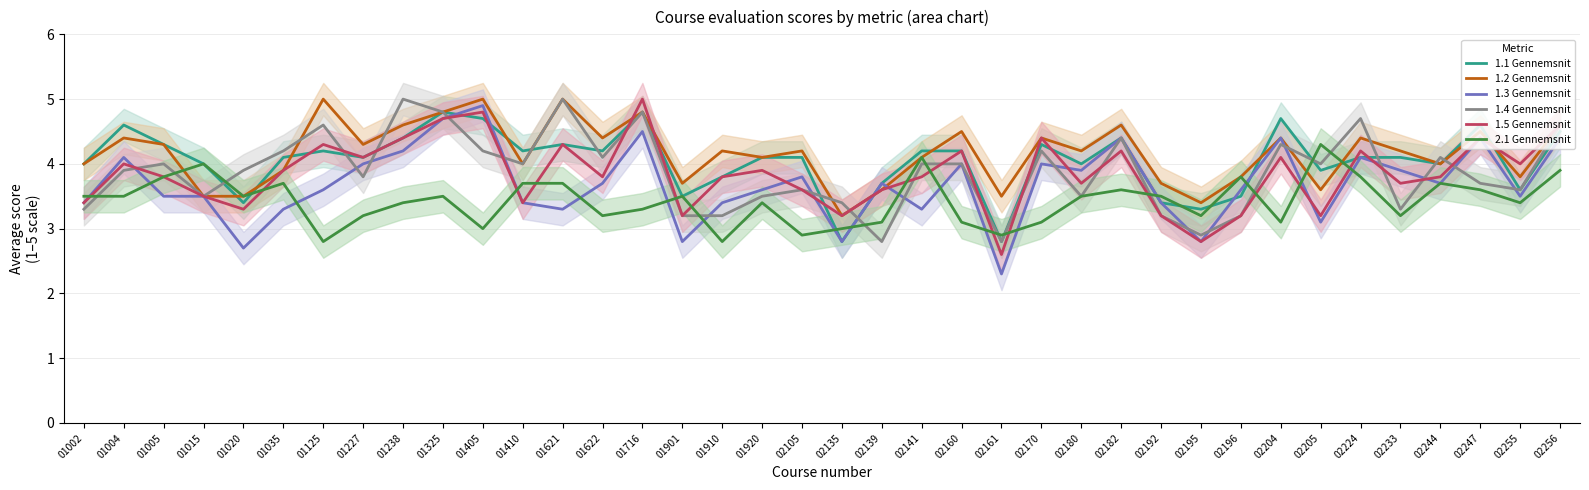

Reading right to left, extract all data points from this chart.

1.1 Gennemsnit: 02256=4.5	02255=3.6	02247=4.6	02244=4.0	02233=4.1	02224=4.1	02205=3.9	02204=4.7	02196=3.5	02195=3.3	02192=3.4	02182=4.4	02180=4.0	02170=4.3	02161=2.8	02160=4.2	02141=4.2	02139=3.7	02135=2.8	02105=4.1	01920=4.1	01910=3.8	01901=3.5	01716=4.8	01622=4.2	01621=4.3	01410=4.2	01405=4.7	01325=4.8	01238=4.4	01227=4.1	01125=4.2	01035=4.1	01020=3.4	01015=4.0	01005=4.3	01004=4.6	01002=4.0
1.2 Gennemsnit: 02256=4.6	02255=3.8	02247=4.5	02244=4.0	02233=4.2	02224=4.4	02205=3.6	02204=4.4	02196=3.8	02195=3.4	02192=3.7	02182=4.6	02180=4.2	02170=4.4	02161=3.5	02160=4.5	02141=4.1	02139=3.6	02135=3.2	02105=4.2	01920=4.1	01910=4.2	01901=3.7	01716=4.8	01622=4.4	01621=5.0	01410=4.0	01405=5.0	01325=4.8	01238=4.6	01227=4.3	01125=5.0	01035=3.9	01020=3.5	01015=3.5	01005=4.3	01004=4.4	01002=4.0
1.3 Gennemsnit: 02256=4.4	02255=3.5	02247=4.4	02244=3.7	02233=3.9	02224=4.1	02205=3.1	02204=4.4	02196=3.6	02195=2.8	02192=3.4	02182=4.4	02180=3.9	02170=4.0	02161=2.3	02160=4.0	02141=3.3	02139=3.7	02135=2.8	02105=3.8	01920=3.6	01910=3.4	01901=2.8	01716=4.5	01622=3.7	01621=3.3	01410=3.4	01405=4.9	01325=4.7	01238=4.2	01227=4.0	01125=3.6	01035=3.3	01020=2.7	01015=3.5	01005=3.5	01004=4.1	01002=3.4
1.4 Gennemsnit: 02256=4.6	02255=3.6	02247=3.7	02244=4.1	02233=3.3	02224=4.7	02205=4.0	02204=4.3	02196=3.2	02195=2.9	02192=3.2	02182=4.4	02180=3.5	02170=4.2	02161=2.8	02160=4.0	02141=4.0	02139=2.8	02135=3.4	02105=3.6	01920=3.5	01910=3.2	01901=3.2	01716=4.8	01622=4.1	01621=5.0	01410=4.0	01405=4.2	01325=4.8	01238=5.0	01227=3.8	01125=4.6	01035=4.2	01020=3.9	01015=3.5	01005=4.0	01004=3.9	01002=3.3
1.5 Gennemsnit: 02256=4.6	02255=4.0	02247=4.4	02244=3.8	02233=3.7	02224=4.2	02205=3.2	02204=4.1	02196=3.2	02195=2.8	02192=3.2	02182=4.2	02180=3.7	02170=4.4	02161=2.6	02160=4.2	02141=3.8	02139=3.6	02135=3.2	02105=3.6	01920=3.9	01910=3.8	01901=3.2	01716=5.0	01622=3.8	01621=4.3	01410=3.4	01405=4.8	01325=4.7	01238=4.4	01227=4.1	01125=4.3	01035=3.9	01020=3.3	01015=3.5	01005=3.8	01004=4.0	01002=3.4
2.1 Gennemsnit: 02256=3.9	02255=3.4	02247=3.6	02244=3.7	02233=3.2	02224=3.8	02205=4.3	02204=3.1	02196=3.8	02195=3.2	02192=3.5	02182=3.6	02180=3.5	02170=3.1	02161=2.9	02160=3.1	02141=4.1	02139=3.1	02135=3.0	02105=2.9	01920=3.4	01910=2.8	01901=3.5	01716=3.3	01622=3.2	01621=3.7	01410=3.7	01405=3.0	01325=3.5	01238=3.4	01227=3.2	01125=2.8	01035=3.7	01020=3.5	01015=4.0	01005=3.8	01004=3.5	01002=3.5